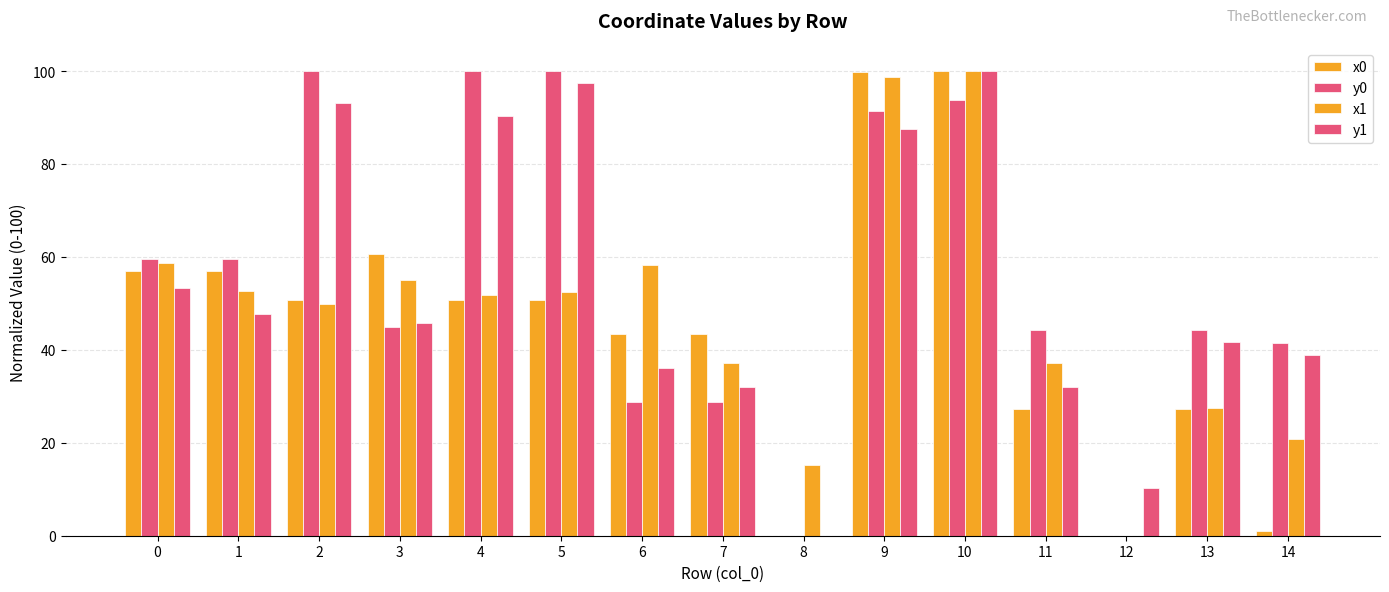

Rank the series by their average value, from highest to lowest.

y0, y1, x1, x0